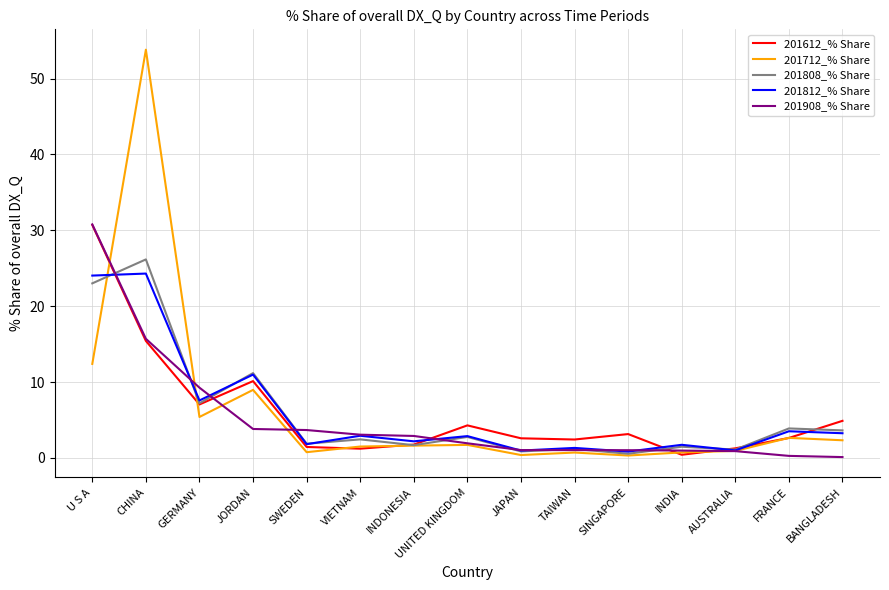

What is the difference between the maximum and minimum values in the 201612_% Share series?

30.3